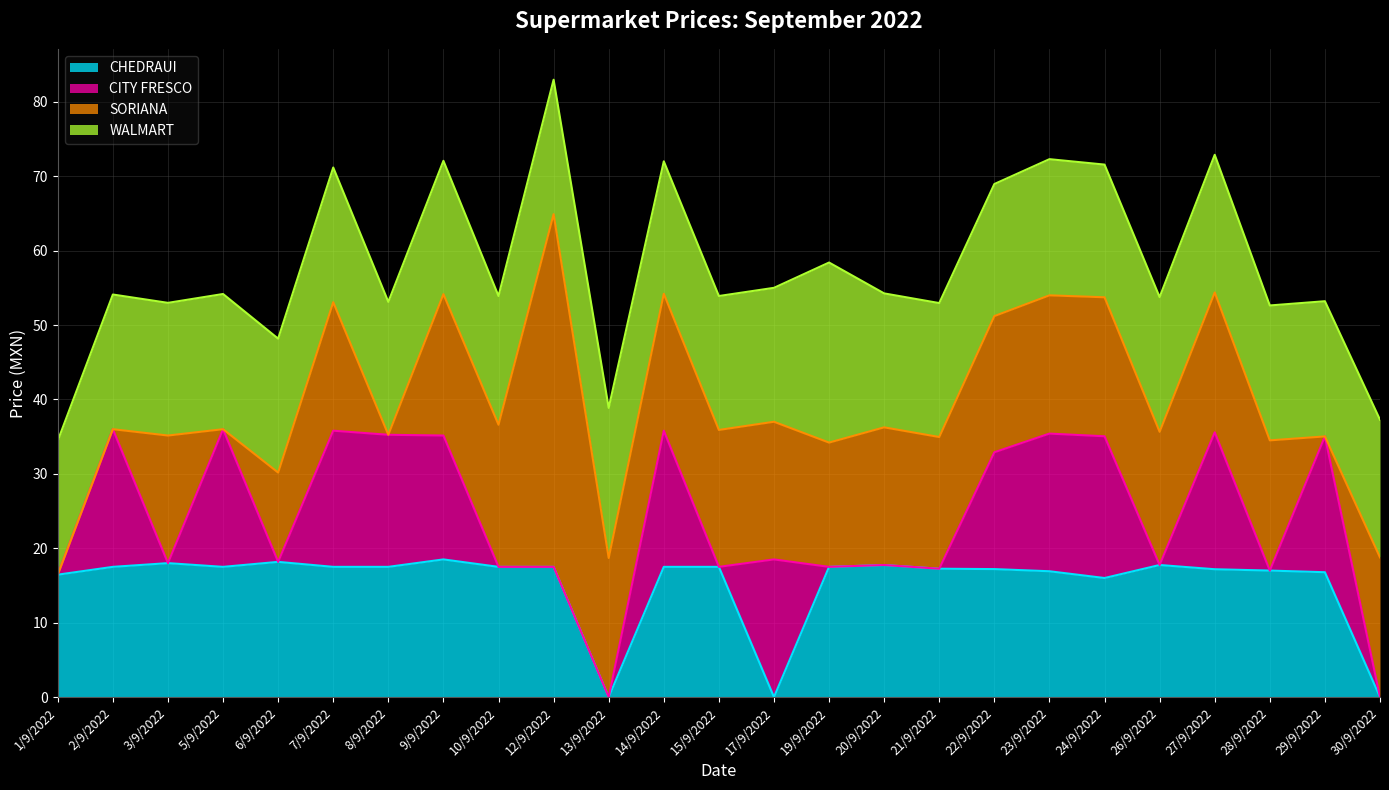

Between 20/9/2022 and 10/9/2022, which is larger?

20/9/2022